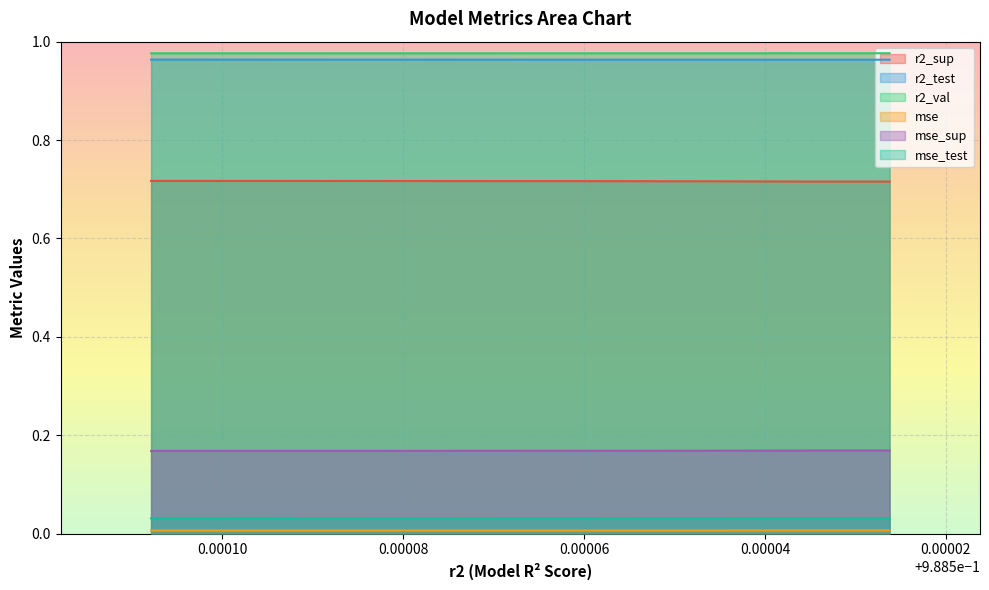

Reading right to left, list all the values displayed in this chart.

r2_sup: 0.7	0.7	0.7	0.7	0.7	0.7	0.7	0.7	0.7	0.7
r2_test: 1.0	1.0	1.0	1.0	1.0	1.0	1.0	1.0	1.0	1.0
r2_val: 1.0	1.0	1.0	1.0	1.0	1.0	1.0	1.0	1.0	1.0
mse: 0.0	0.0	0.0	0.0	0.0	0.0	0.0	0.0	0.0	0.0
mse_sup: 0.2	0.2	0.2	0.2	0.2	0.2	0.2	0.2	0.2	0.2
mse_test: 0.0	0.0	0.0	0.0	0.0	0.0	0.0	0.0	0.0	0.0